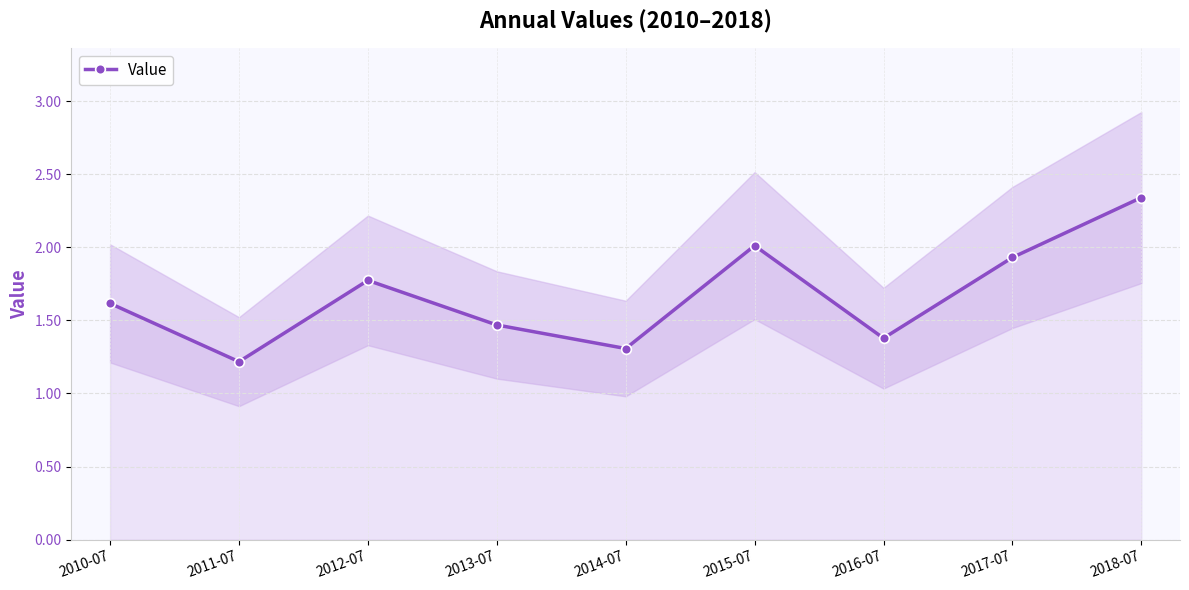

What value does the data have at 2012-07?

1.8